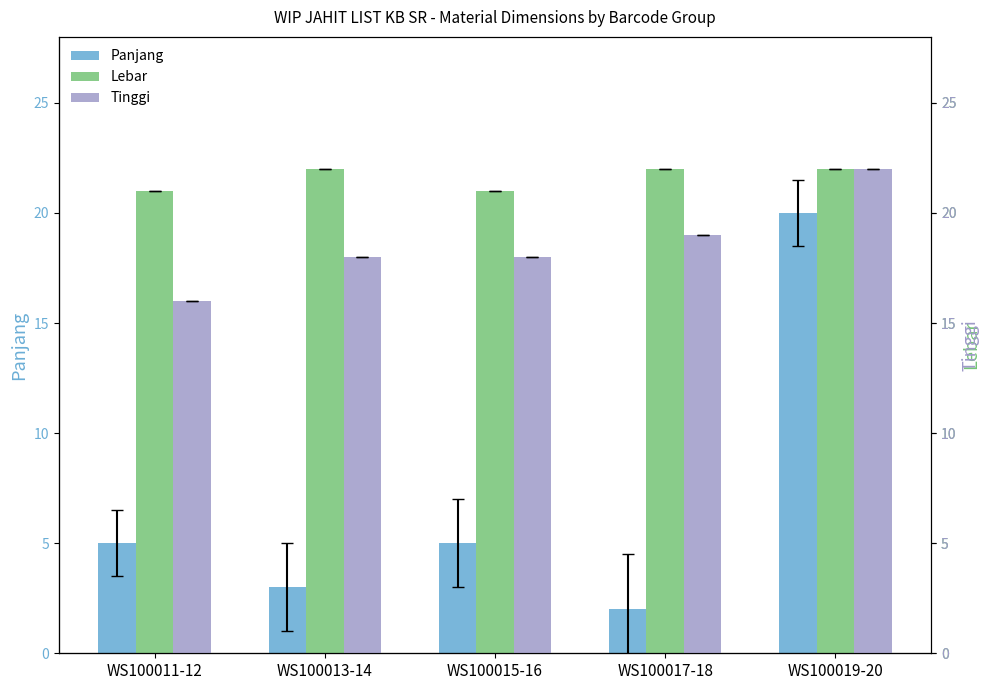

What are all the series names shown in the legend?

Panjang, Lebar, Tinggi